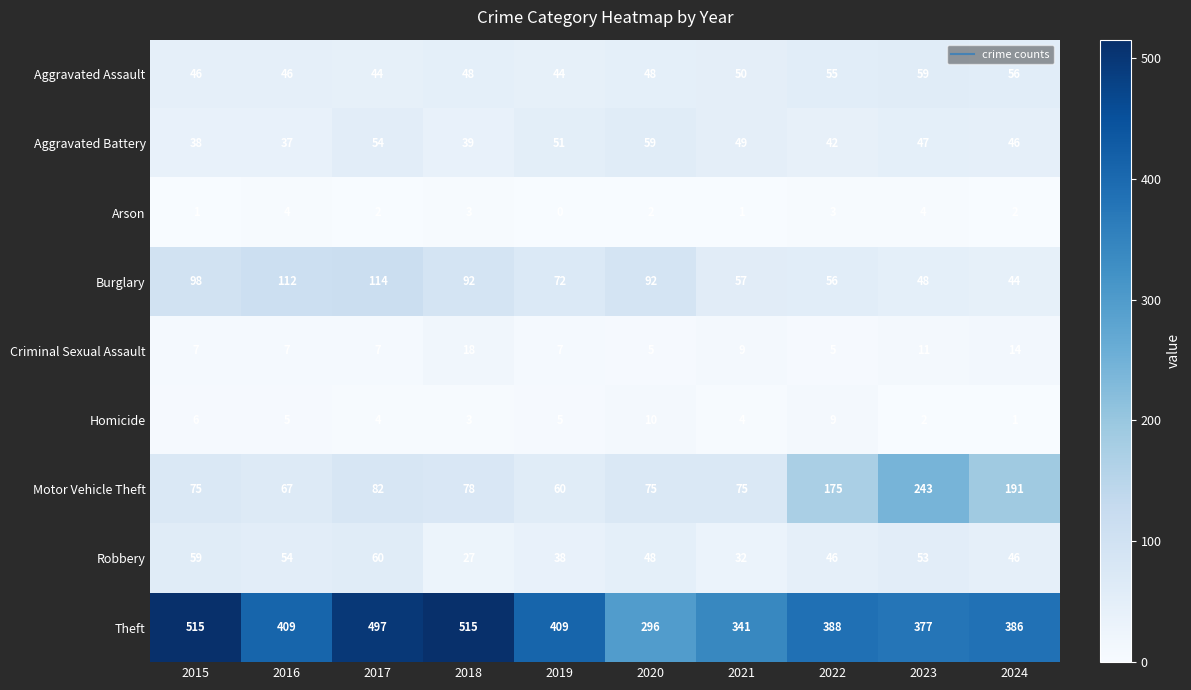

At which label is Criminal Sexual Assault closest to 11?

2023